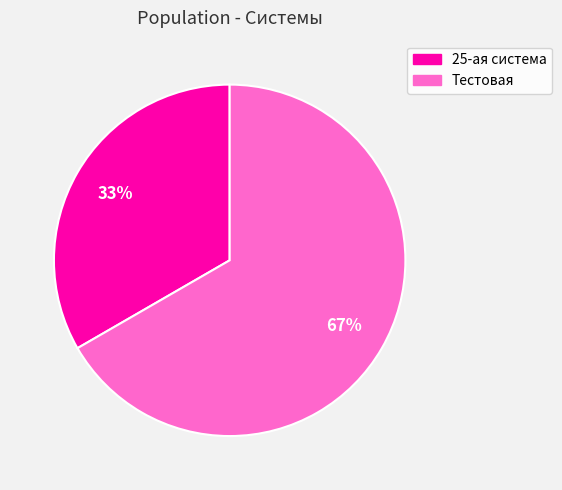

The Тестовая slice represents 73% of the pie. True or false?

False